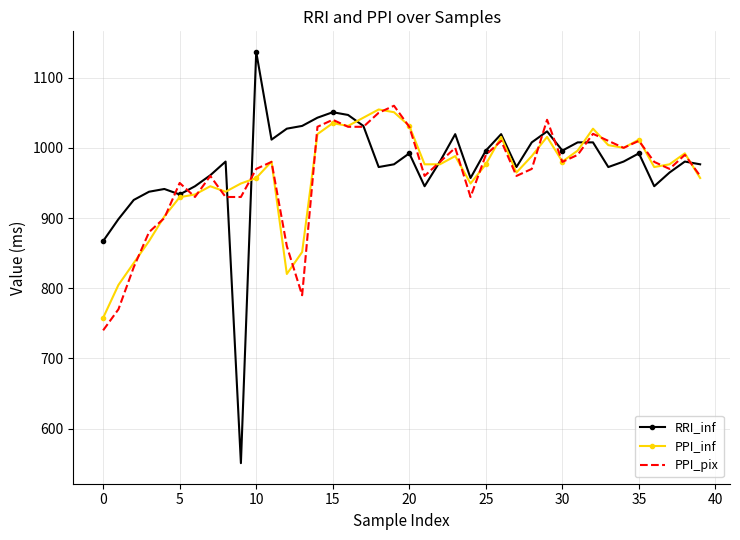

Which series ends up on top after the final intersection of PPI_inf and RRI_inf?

RRI_inf